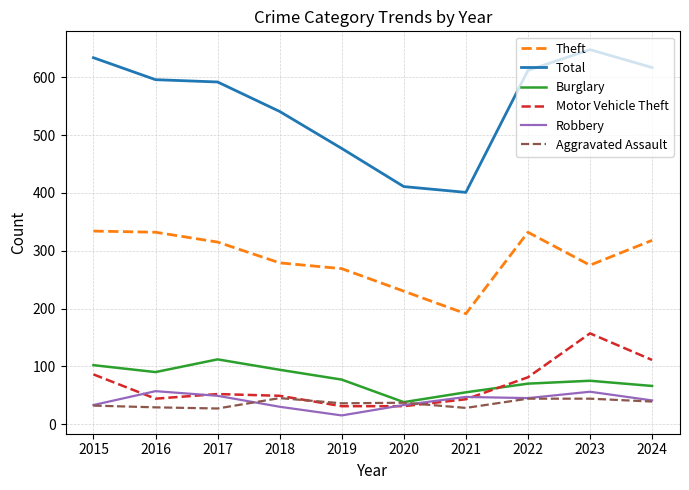

What is the maximum value shown in the chart?

648